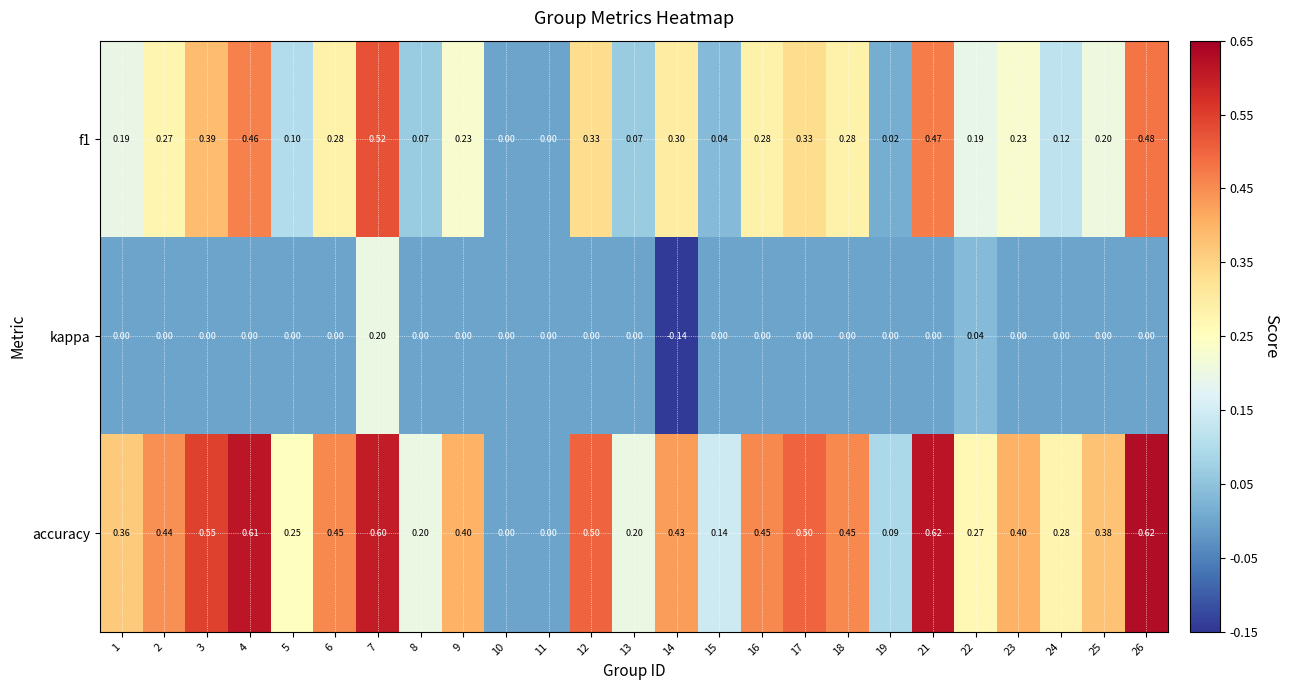

How many positive values does the f1 series have?

23